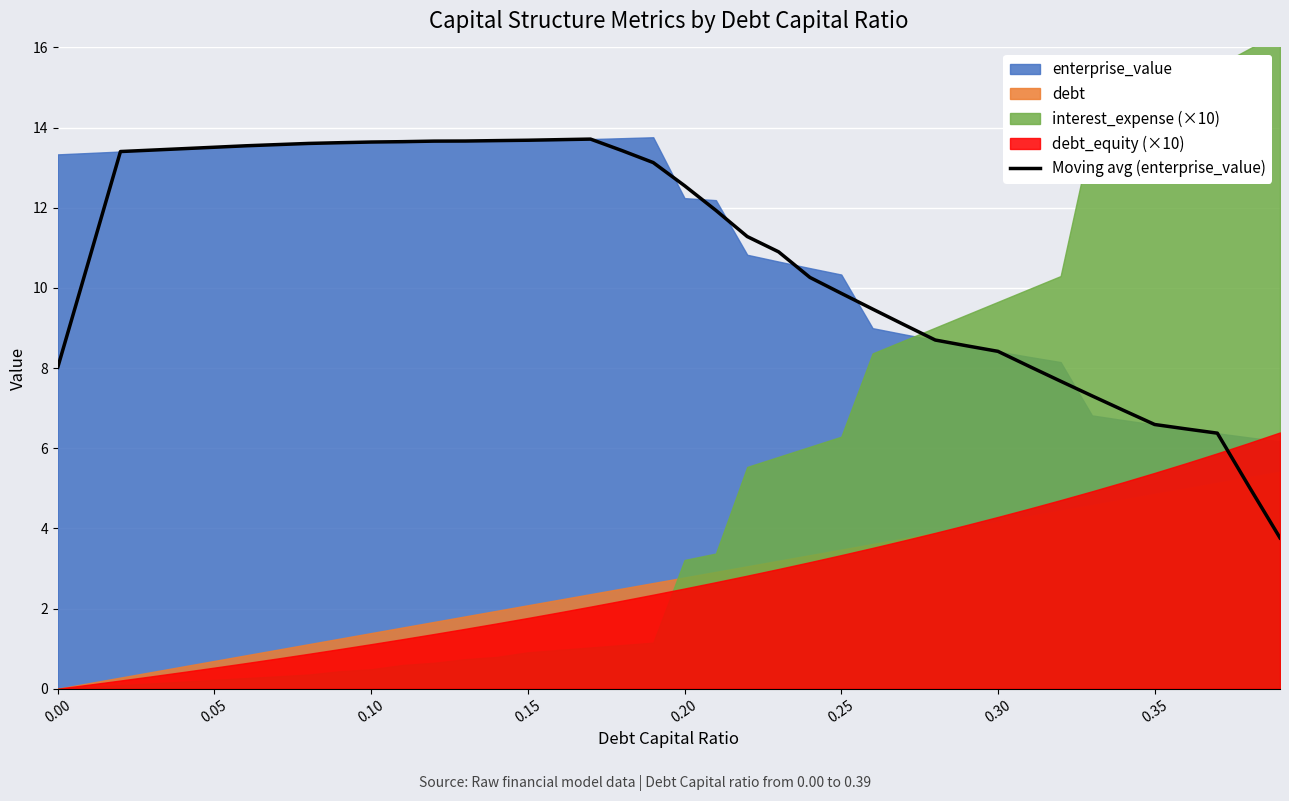

What is the minimum value for Moving avg (enterprise_value)?

3.8